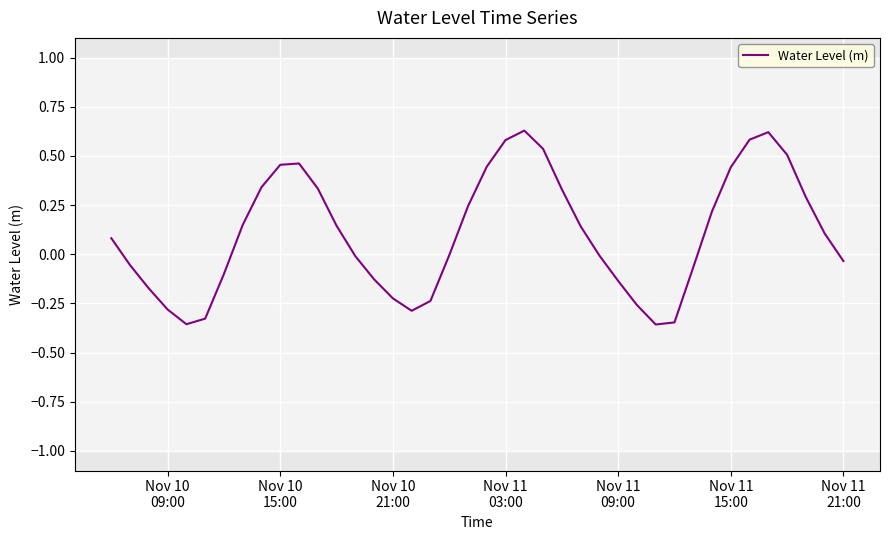

How many lines are shown in the chart?

1